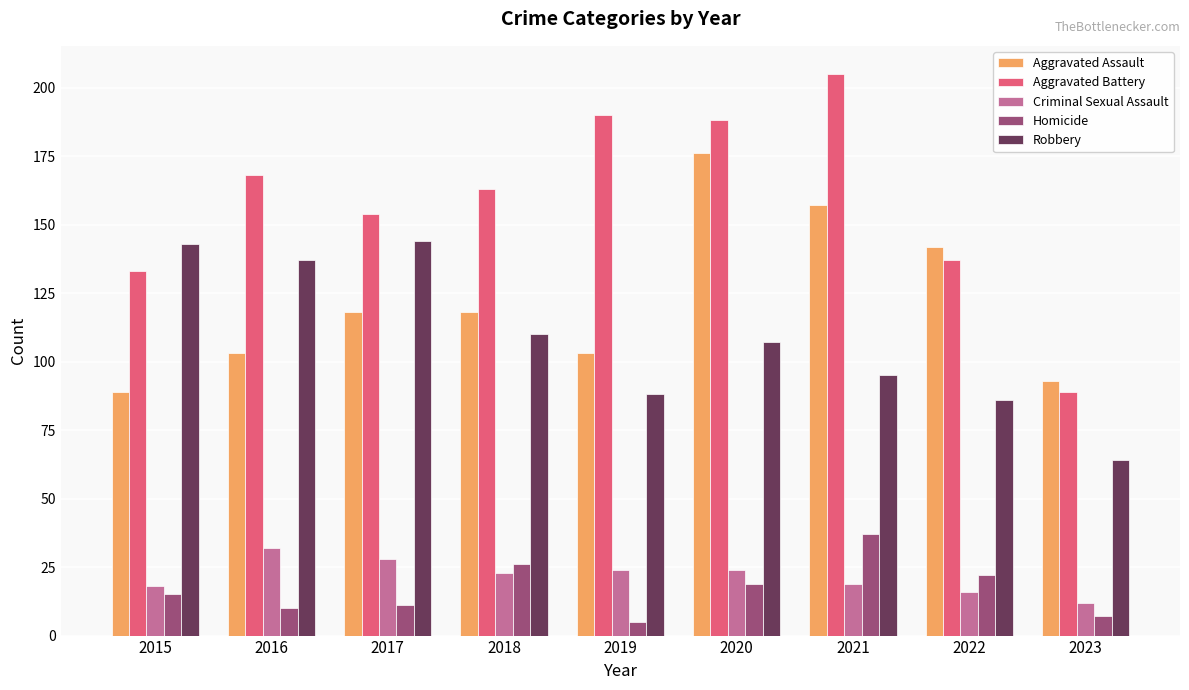

Is it true that Homicide equals 22 at 2022?

True